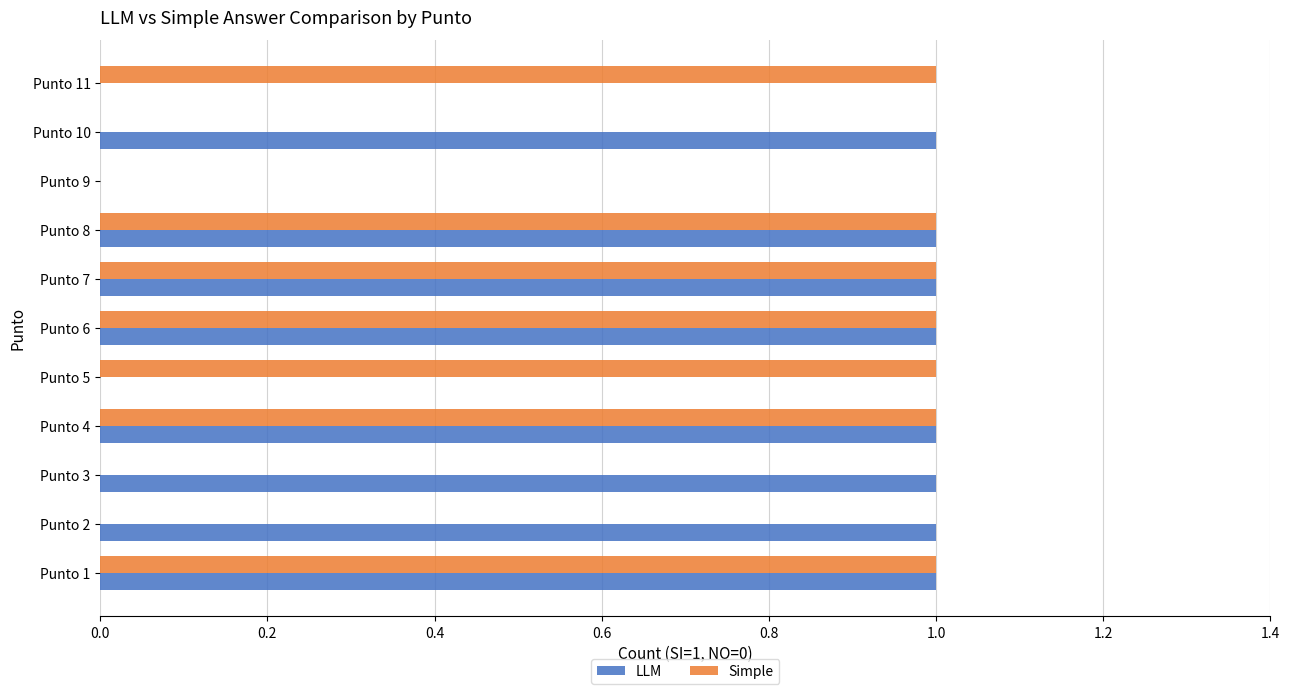

True or false: Simple has a value of 1 at Punto 1.

True